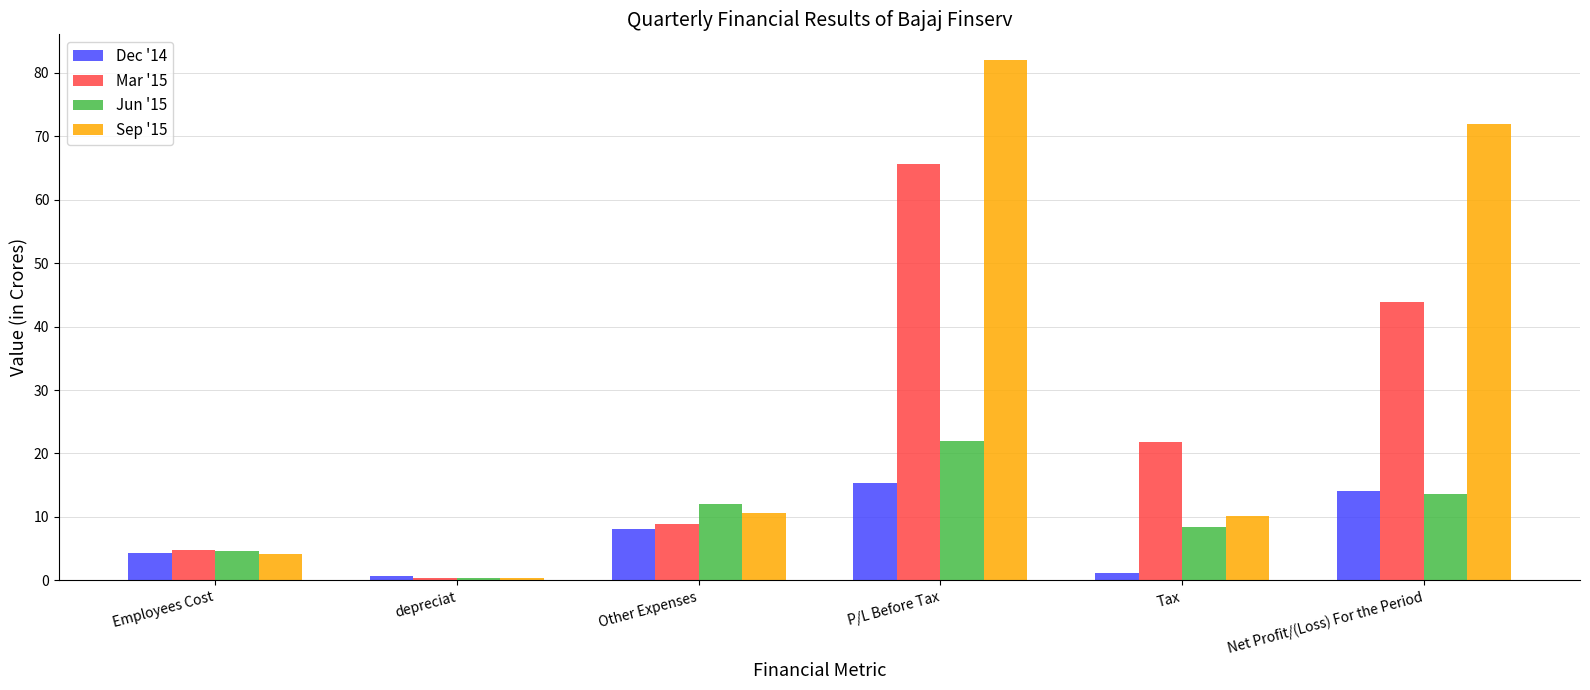

Reading left to right, extract all data points from this chart.

Dec '14: 4.3	0.7	8.1	15.3	1.2	14.1
Mar '15: 4.8	0.4	8.8	65.6	21.8	43.8
Jun '15: 4.6	0.4	12.1	22.0	8.4	13.6
Sep '15: 4.2	0.4	10.6	81.9	10.1	71.9